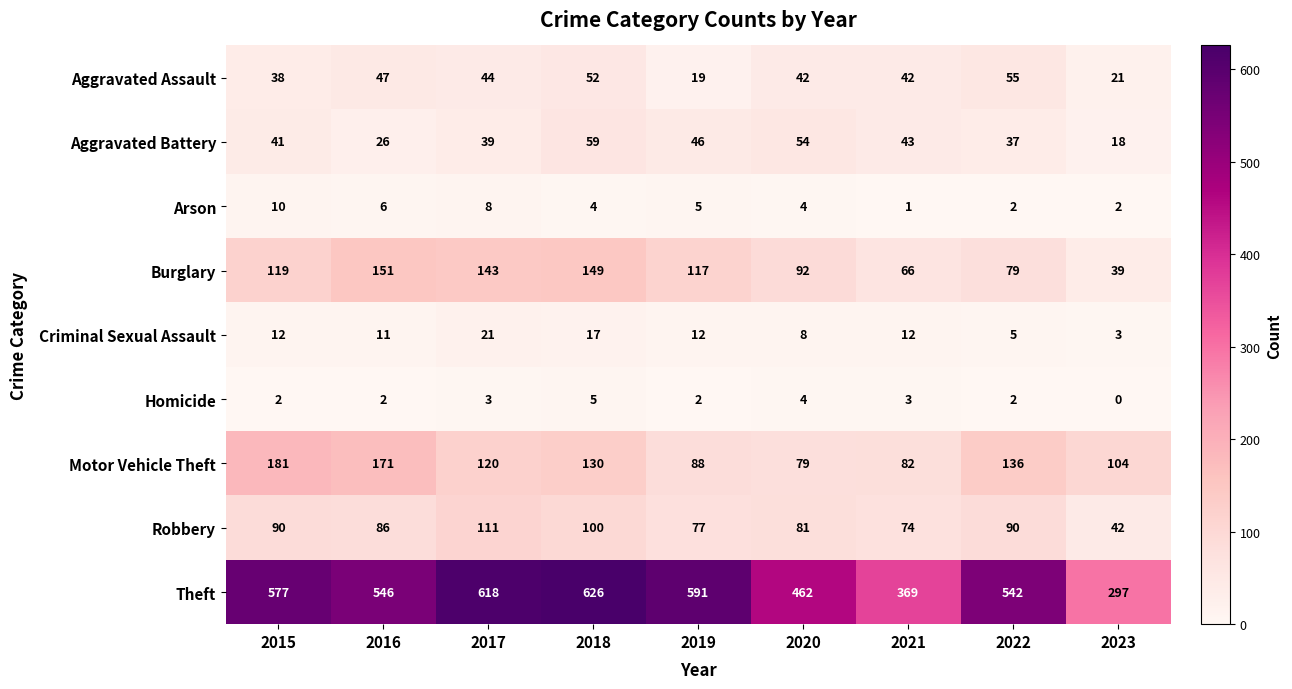

List the series in order of their peak value, lowest first.

Homicide, Arson, Criminal Sexual Assault, Aggravated Assault, Aggravated Battery, Robbery, Burglary, Motor Vehicle Theft, Theft